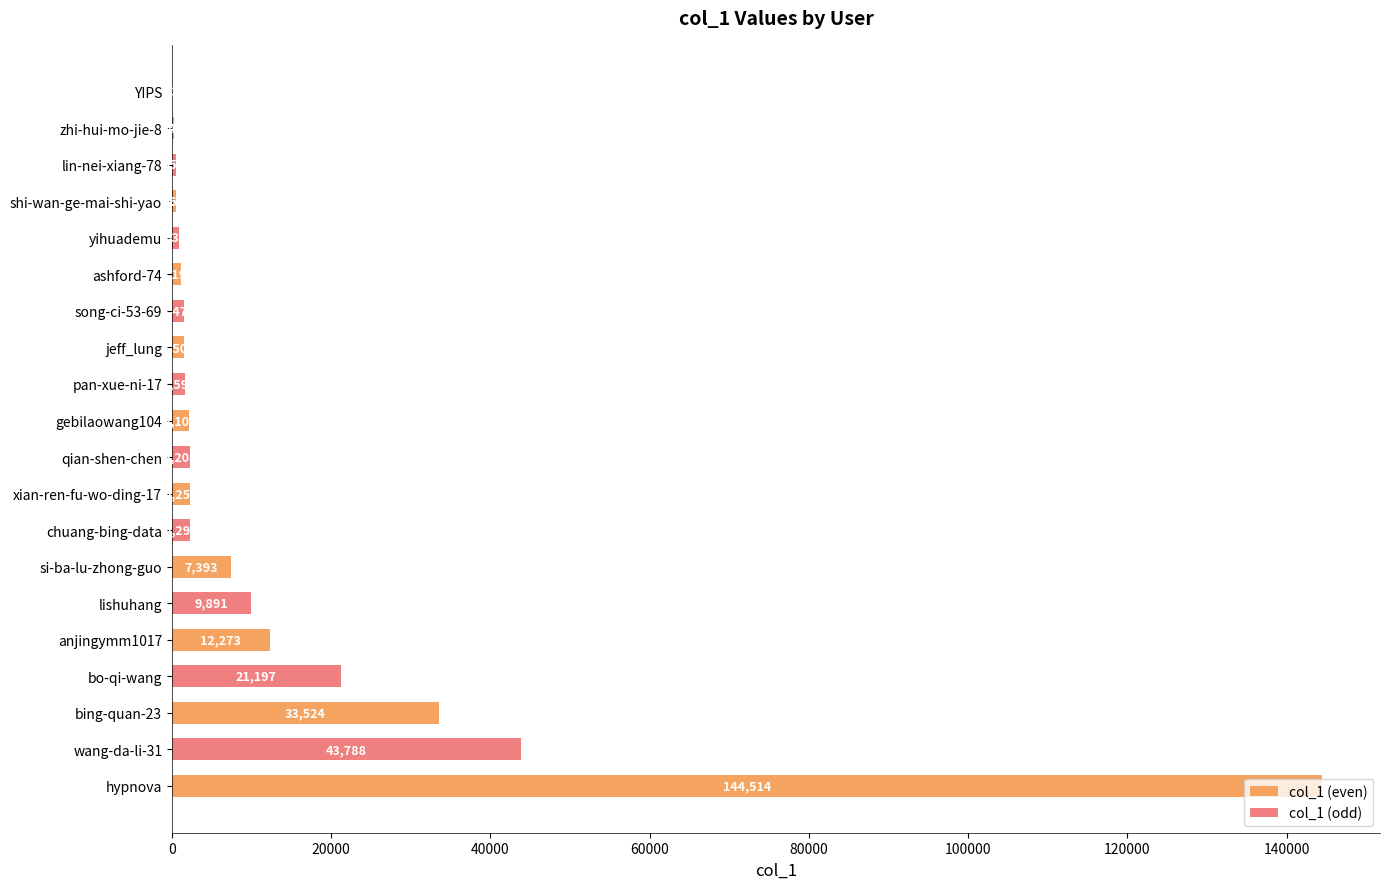

What is the sum of all col_1 (even) values?

205561